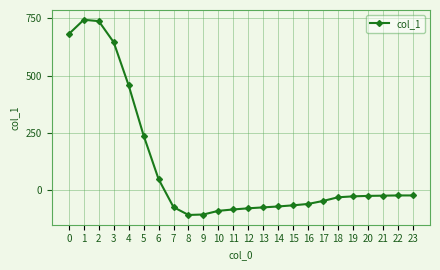

At which label is the value closest to 318?

5